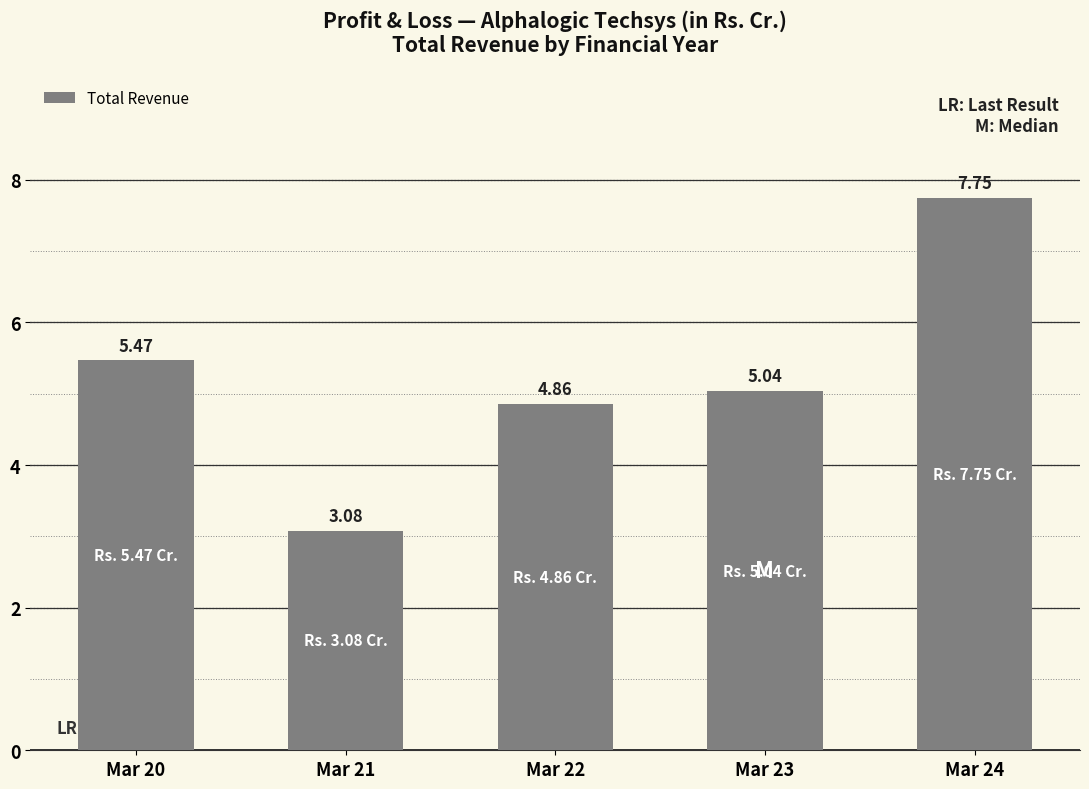

List the labels in order of value, largest first.

Mar 24, Mar 20, Mar 23, Mar 22, Mar 21